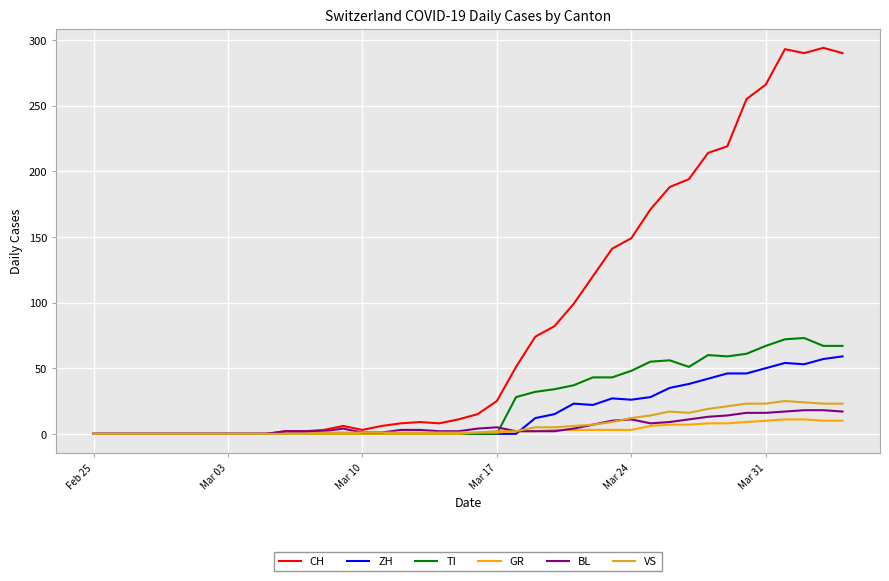

Which series has the widest spread of values?

CH